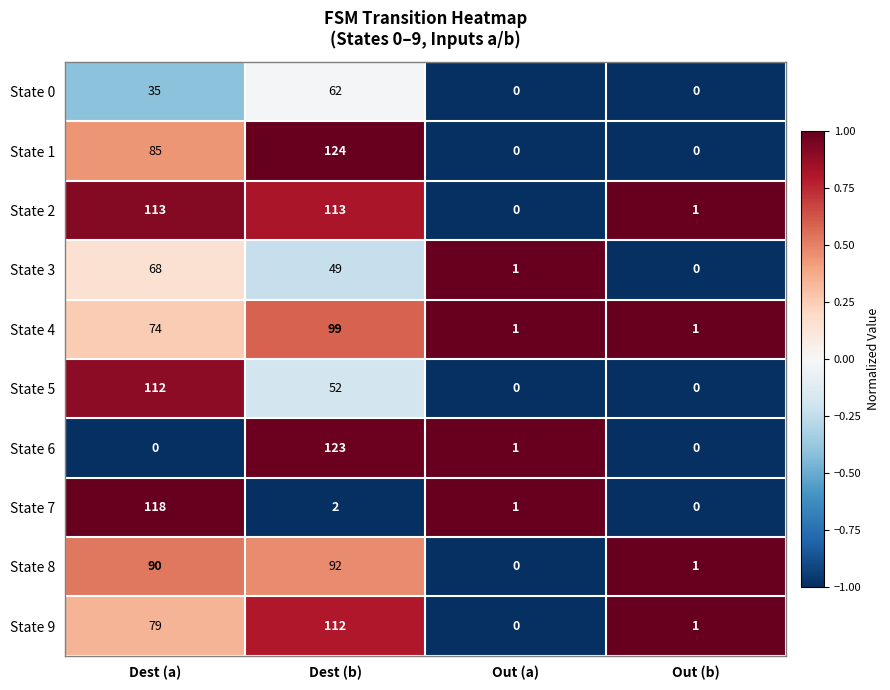

At which category does the chart reach its peak across all series?

Dest (b)